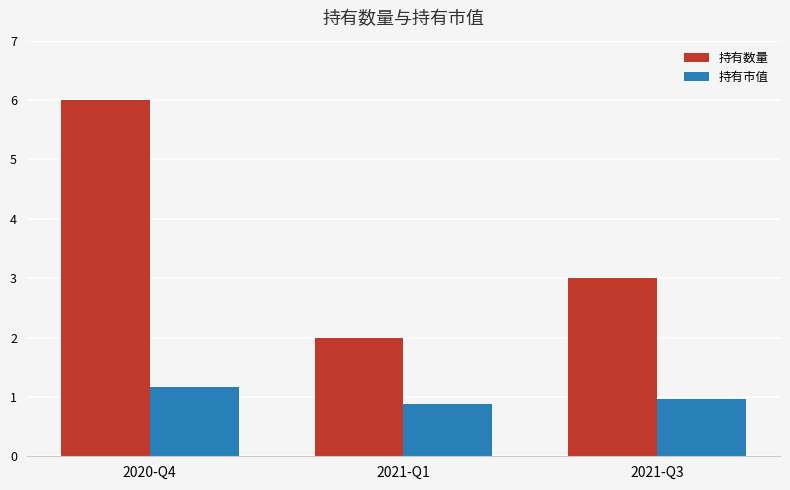

What is the sum of the 持有数量 values at 2021-Q3 and 2021-Q1?

5.0